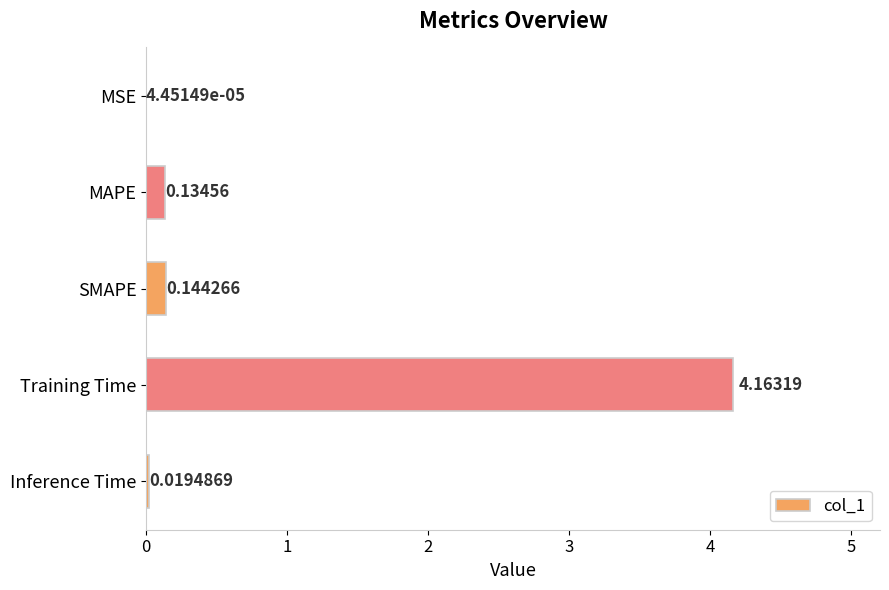

At which label is the value closest to 2?

SMAPE